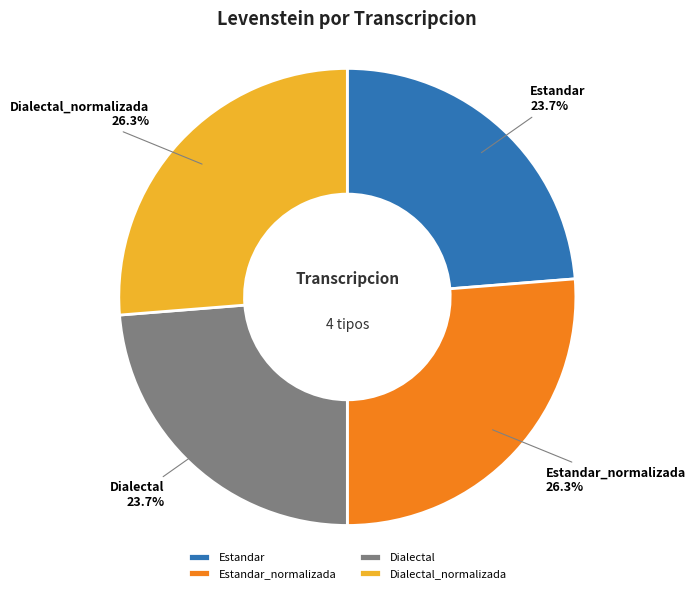

To the nearest percent, what is the difference between the largest and smallest slice percentages?

3%